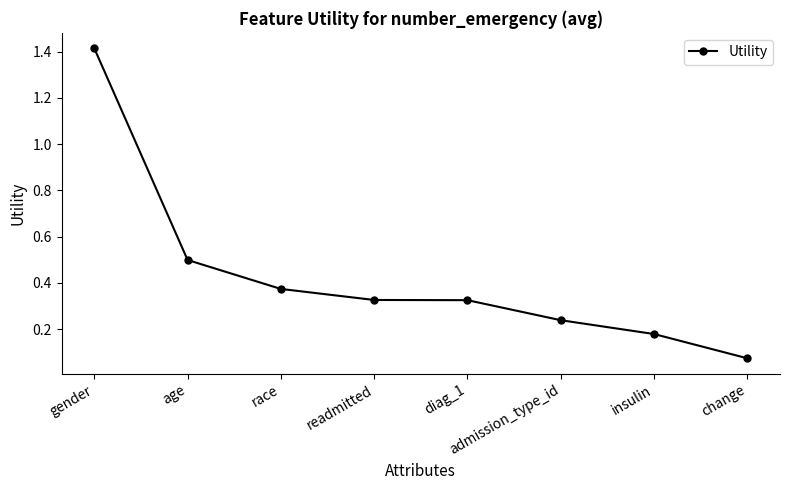

Where is the data nearest to the value 0?

change